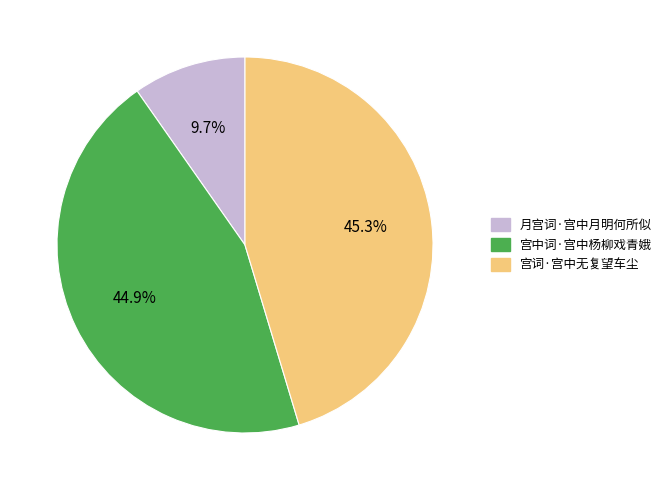

To the nearest percent, what portion does 宫词·宫中无复望车尘 represent?

45%